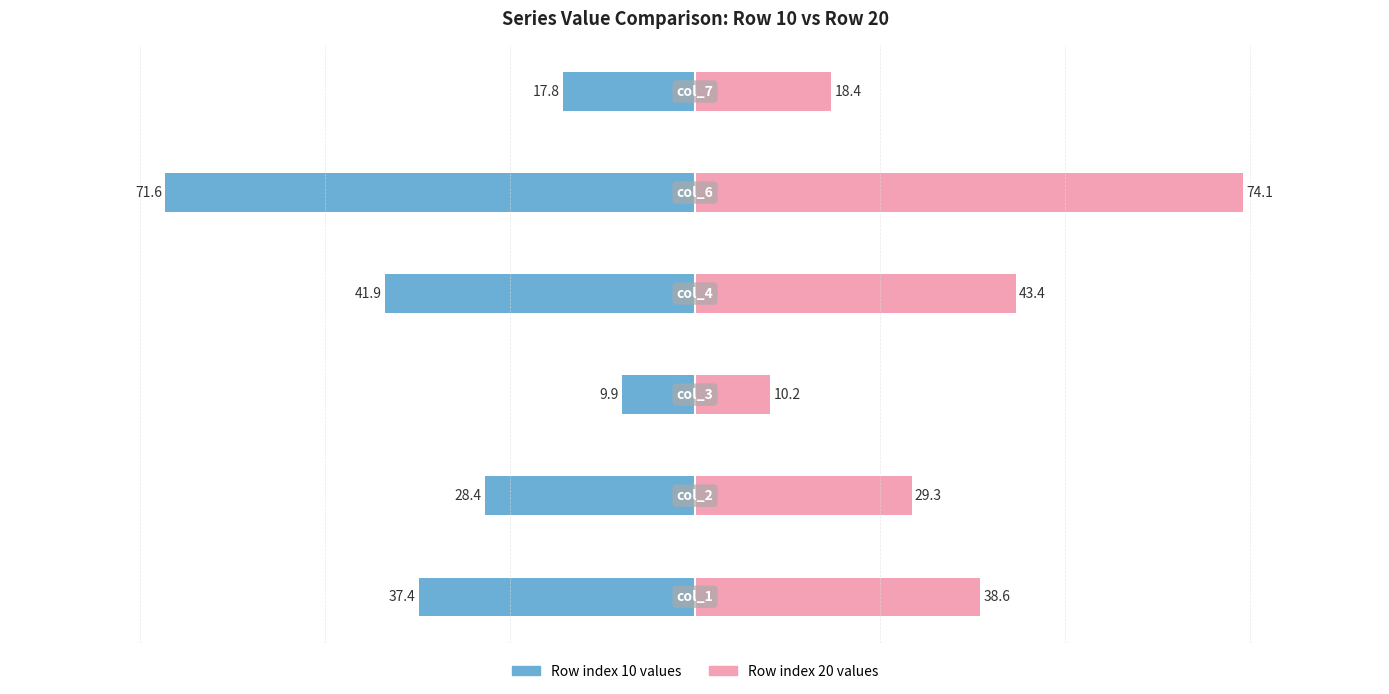

At how many categories does at least one series exceed -70?

6